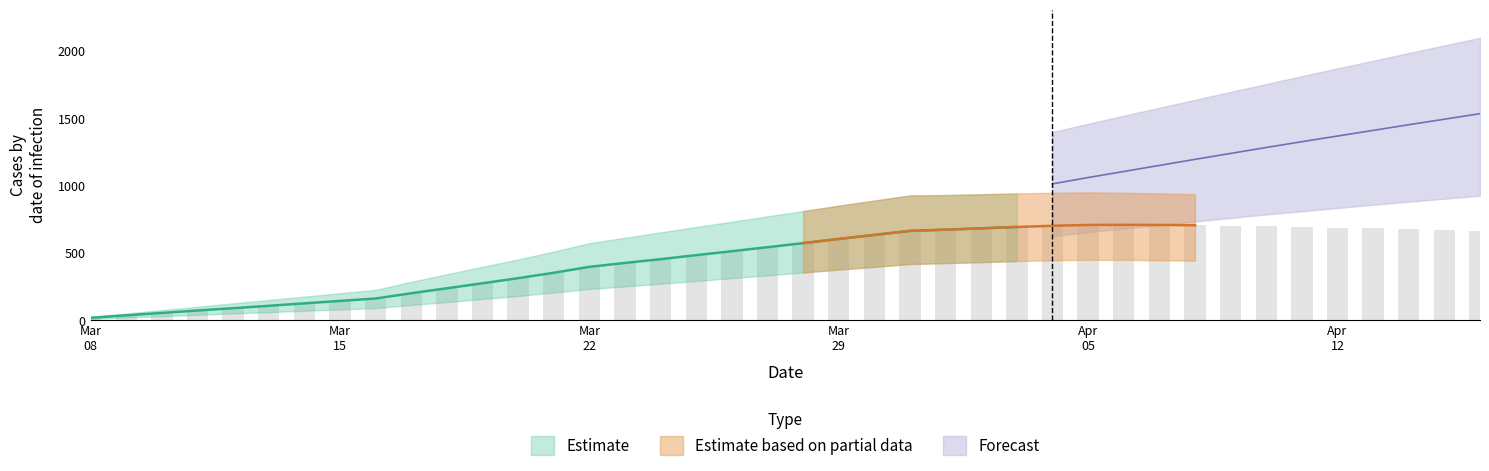

How many data points in predicted_total_infected_upper are above 960?

19